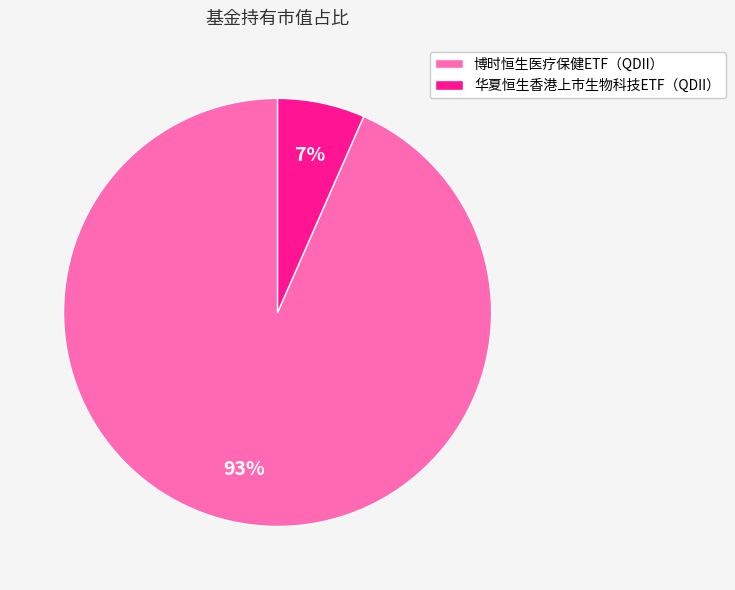

Between 华夏恒生香港上市生物科技ETF（QDII） and 博时恒生医疗保健ETF（QDII）, which is larger?

博时恒生医疗保健ETF（QDII）